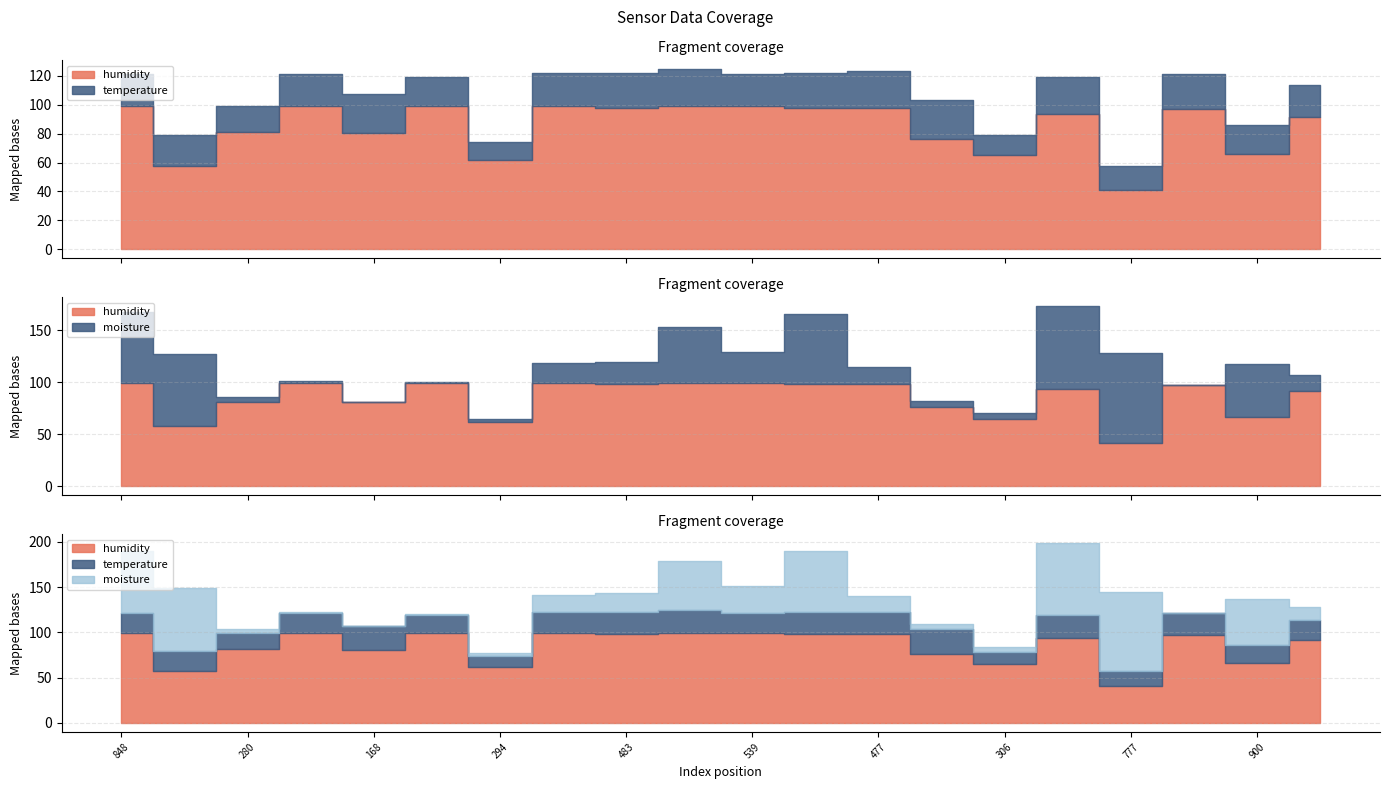

Between 900 and 539, which is larger?

539